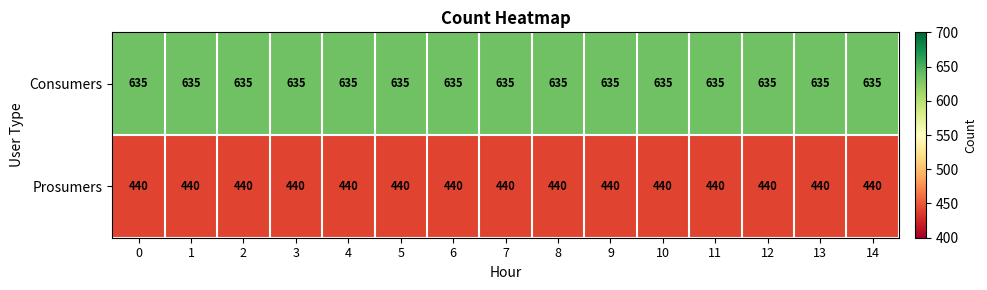

What is the smallest value displayed?

440